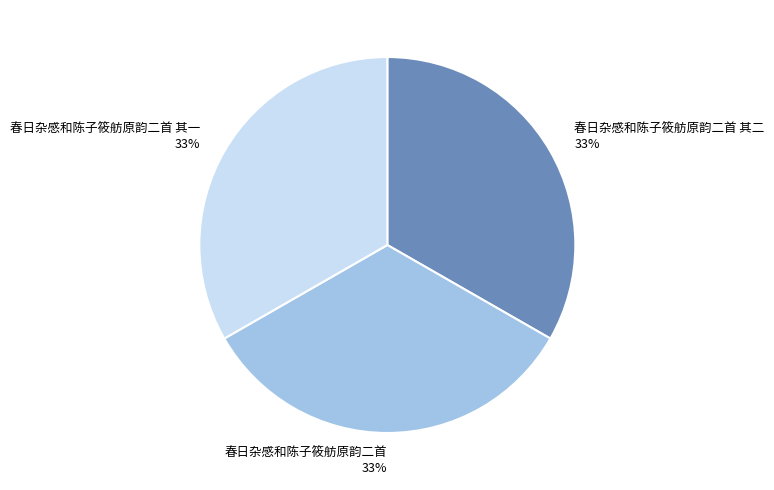

Approximately how many times larger is the value at 春日杂感和陈子筱舫原韵二首 compared to 春日杂感和陈子筱舫原韵二首 其二?

1.0